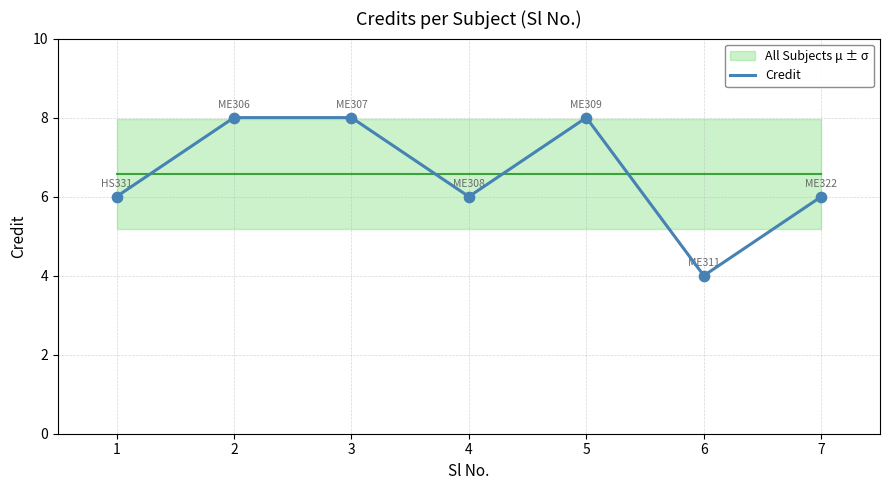

What is the ratio of the value at 6 to the value at 4?

0.7